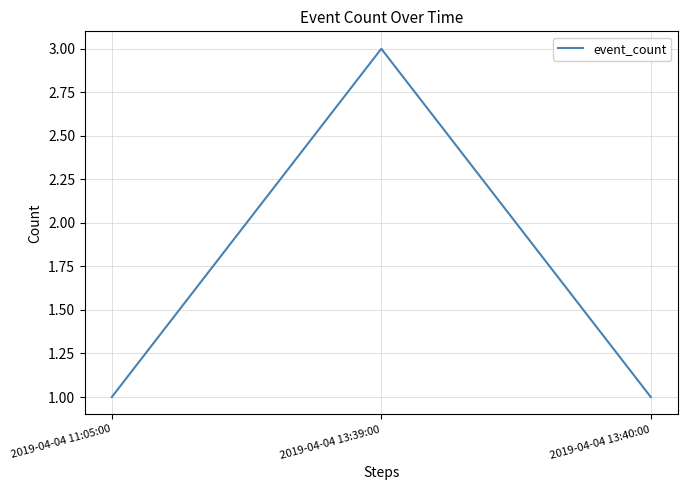

How many series are shown in this chart?

1